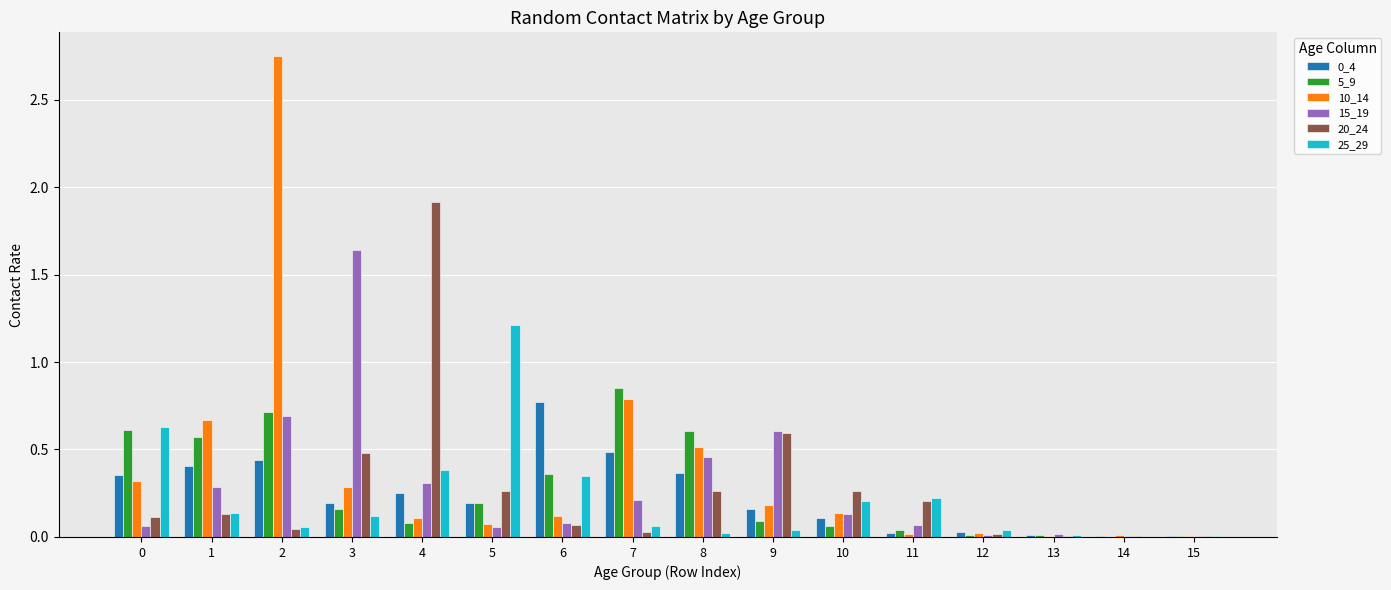

What is the sum of all 10_14 values?

6.0